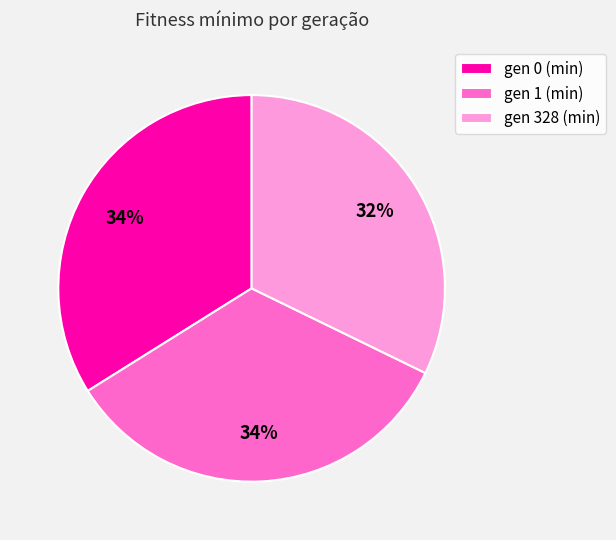

How many slices are in this pie chart?

3